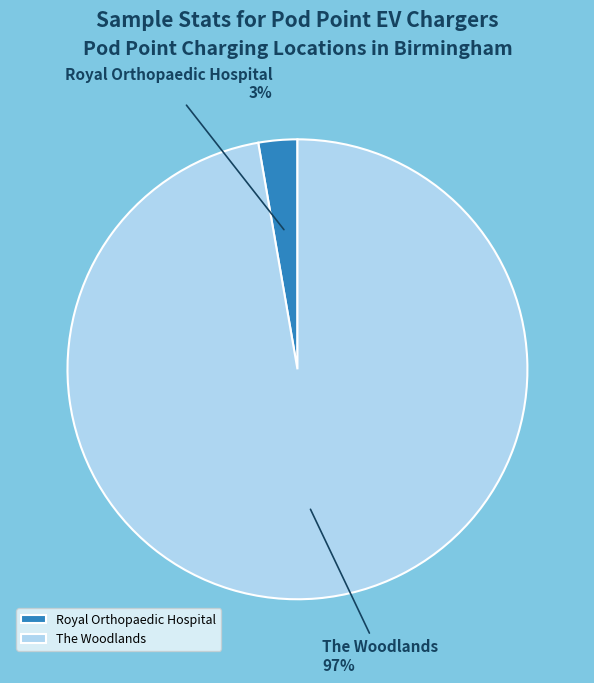

How many segments does this pie chart have?

2